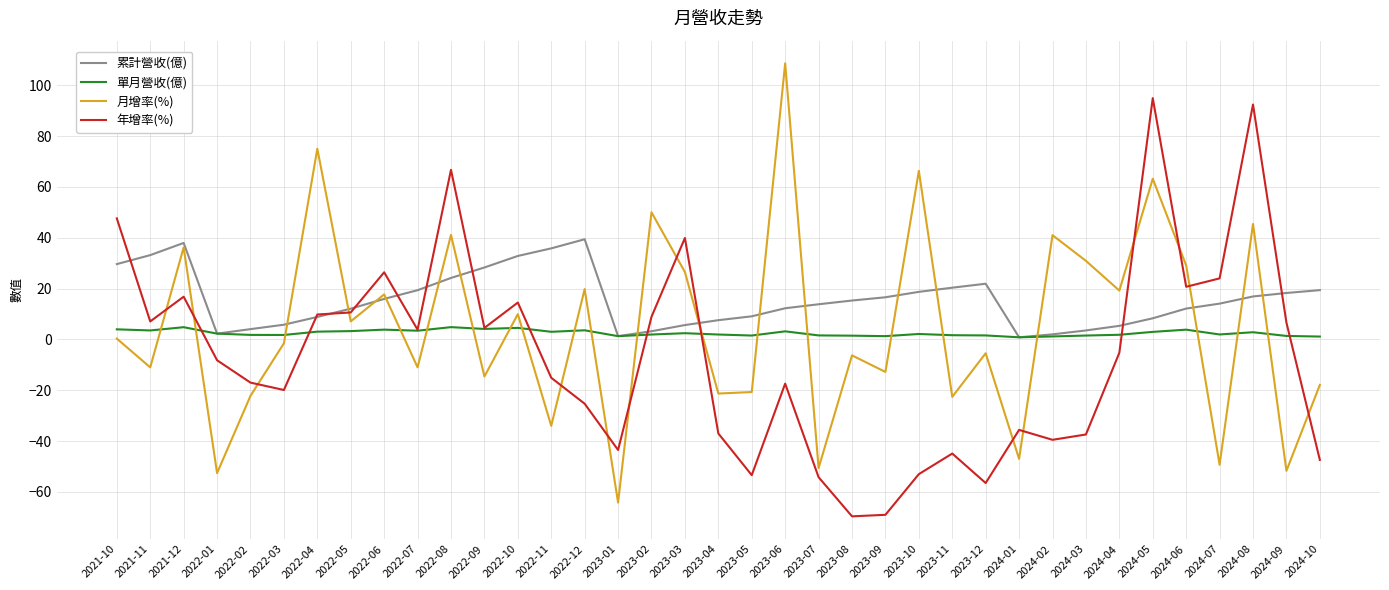

Where does the 單月營收(億) series first go above 2?

2021-10